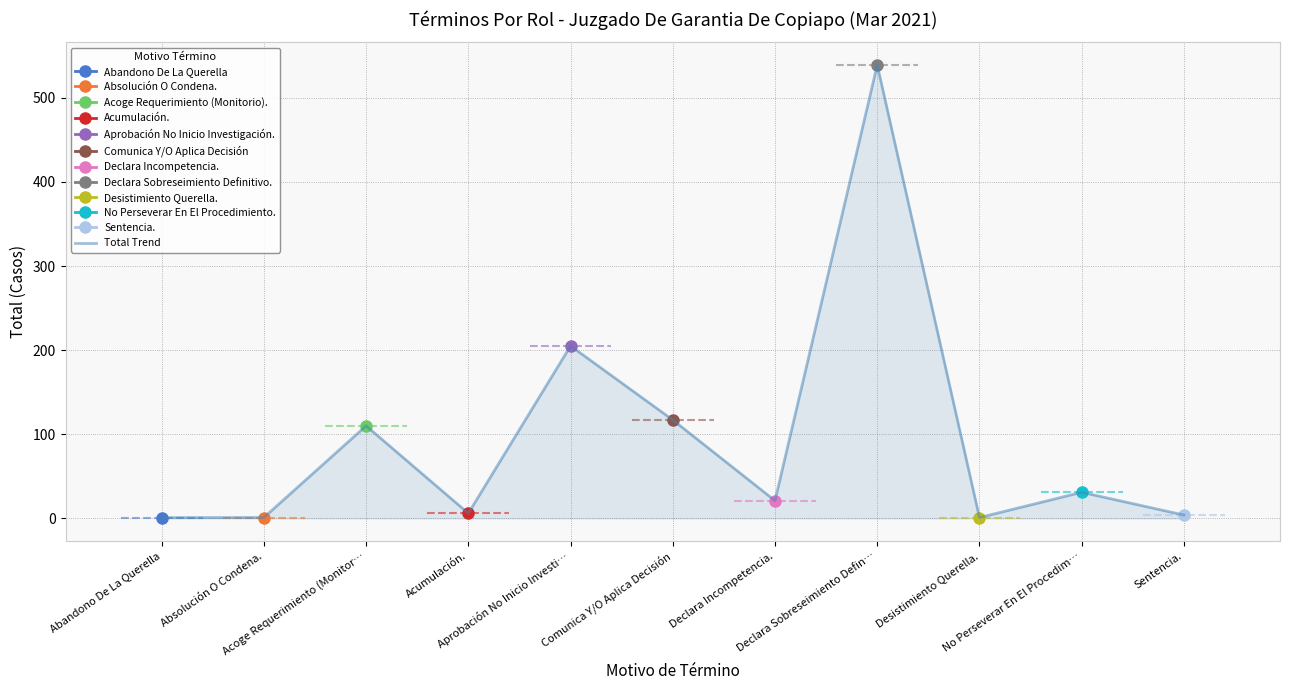

True or false: the data shows 6 at Acumulación..

True